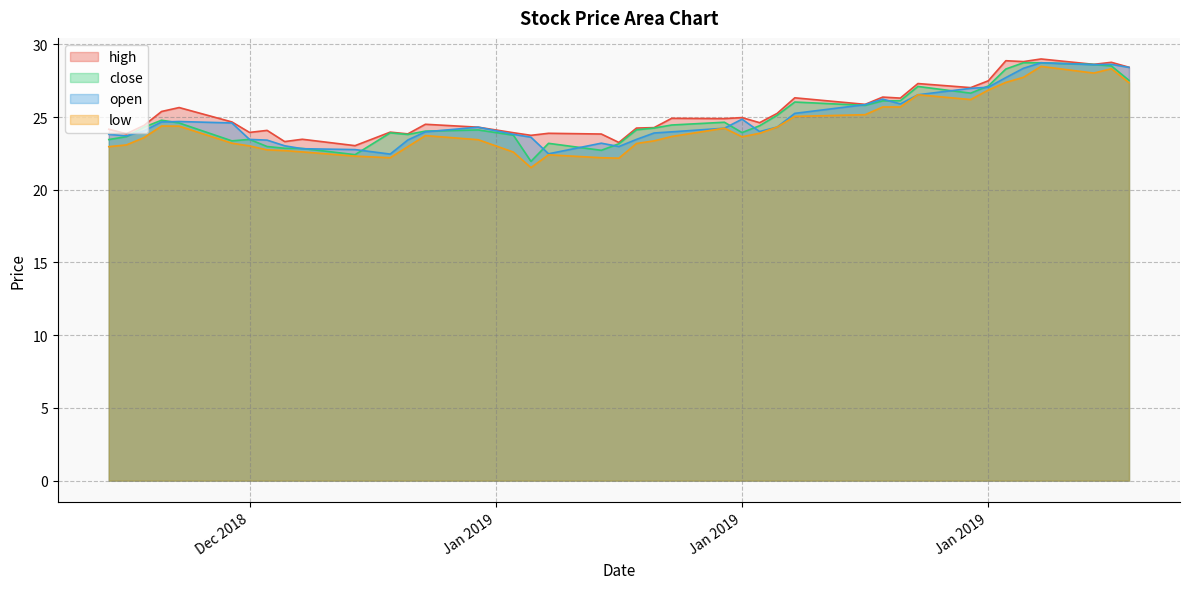

The value of open at 2019-01-30 is 27.7. True or false?

True